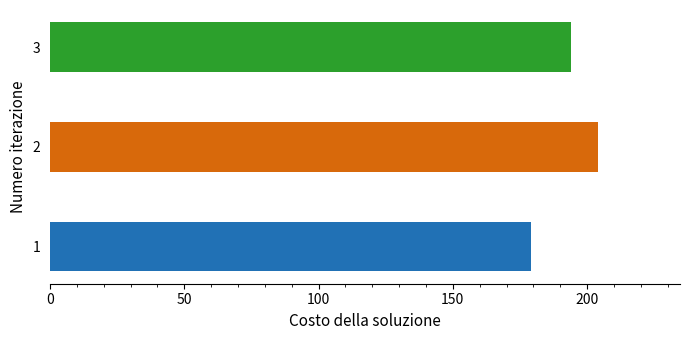

What is the change in value from 1 to 3?

+15